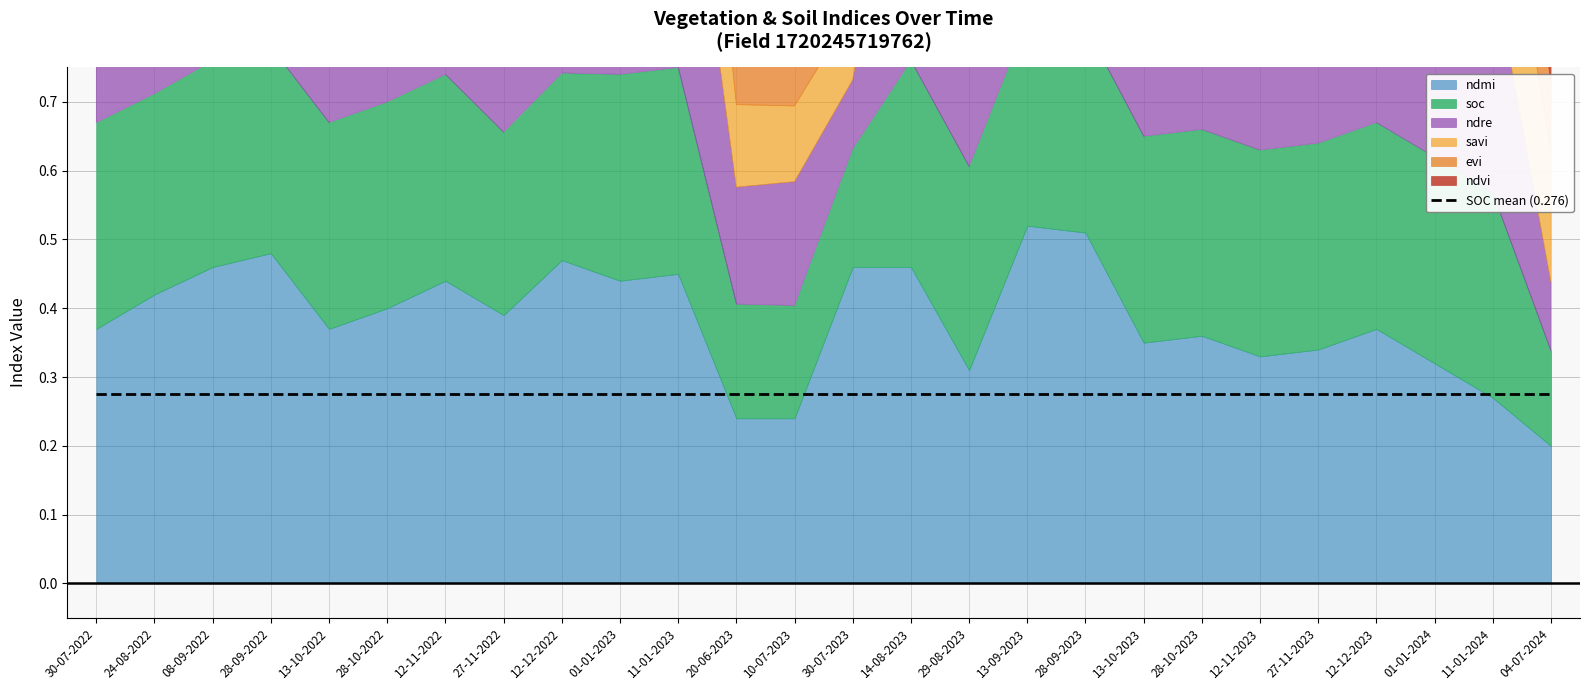

Which category has the highest value in the ndre series?

13-09-2023